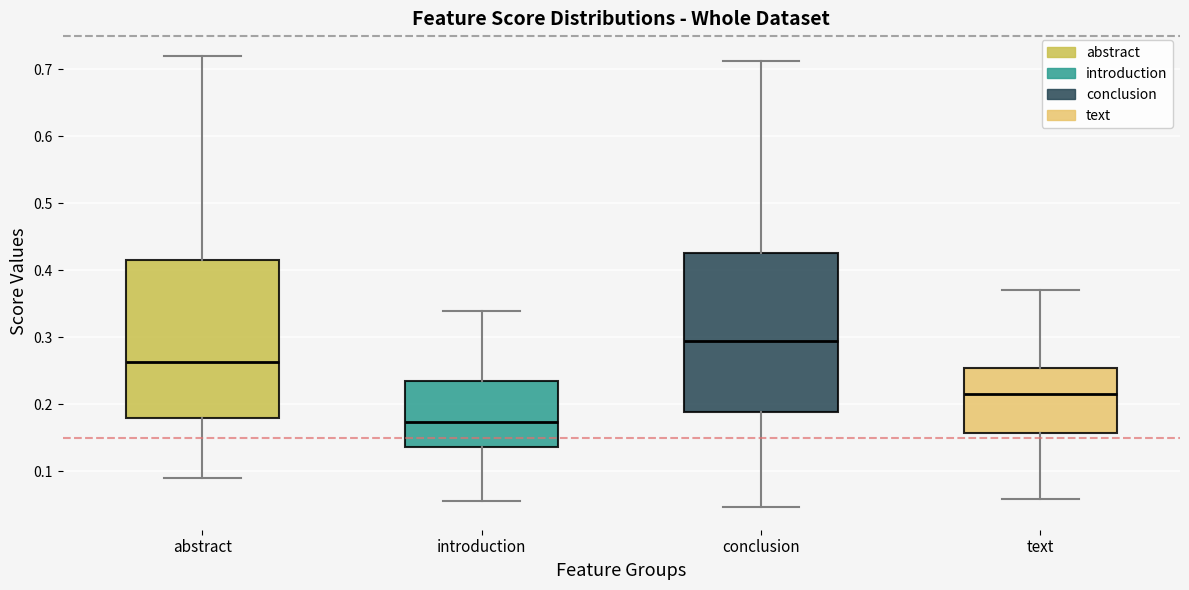

Reading left to right, read every box against the y-axis: the position of its median line, the range the box covers, and the ends of its whiskers. The values are not printed on the chart, so give them approximately, as read against the axis.

abstract: median 0.26, box 0.18 to 0.42, whiskers 0.09 to 0.72
introduction: median 0.17, box 0.14 to 0.23, whiskers 0.06 to 0.34
conclusion: median 0.29, box 0.19 to 0.43, whiskers 0.05 to 0.71
text: median 0.22, box 0.16 to 0.25, whiskers 0.06 to 0.37